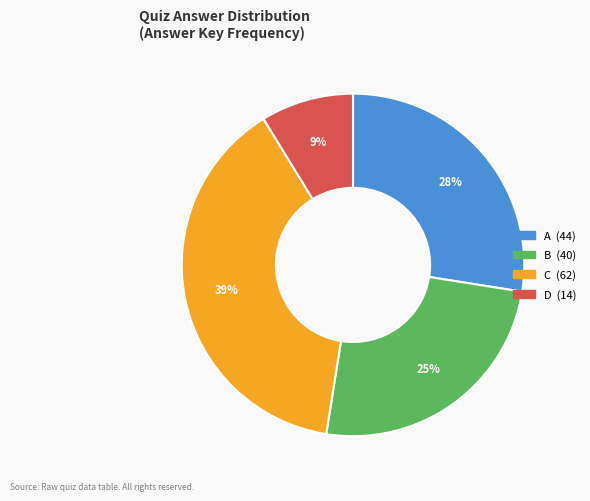

How many segments does this pie chart have?

4